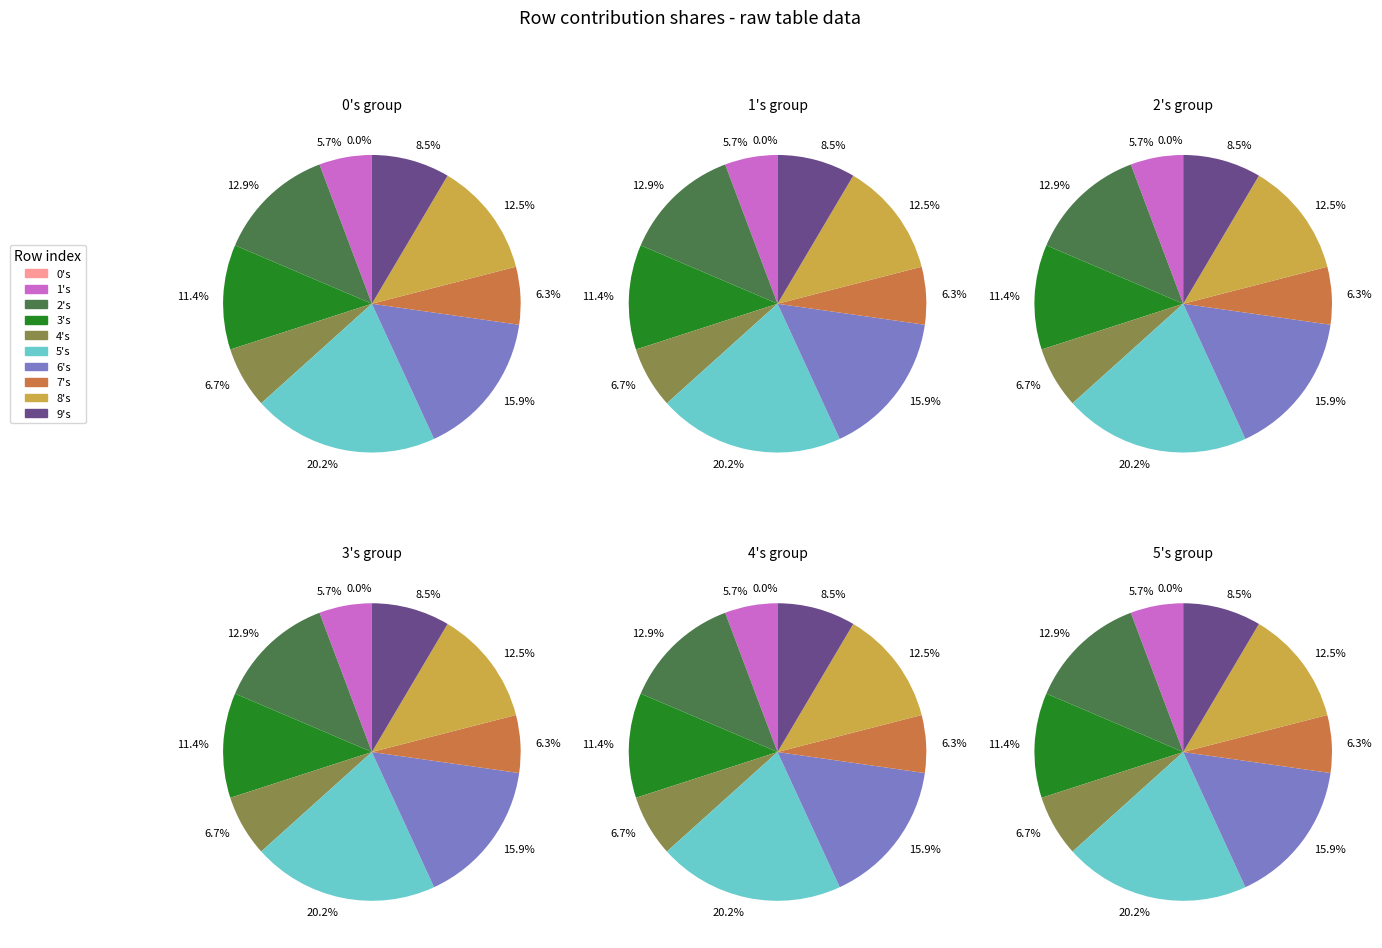

Which slice is the smallest?

0's